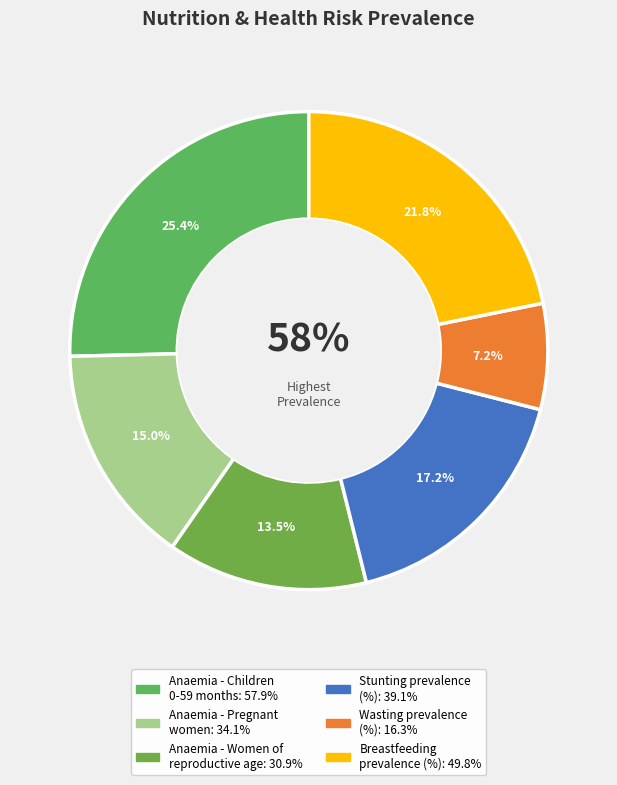

Combined, what portion of the pie is Anaemia - Pregnant
women and Anaemia - Women of
reproductive age?

28.5%